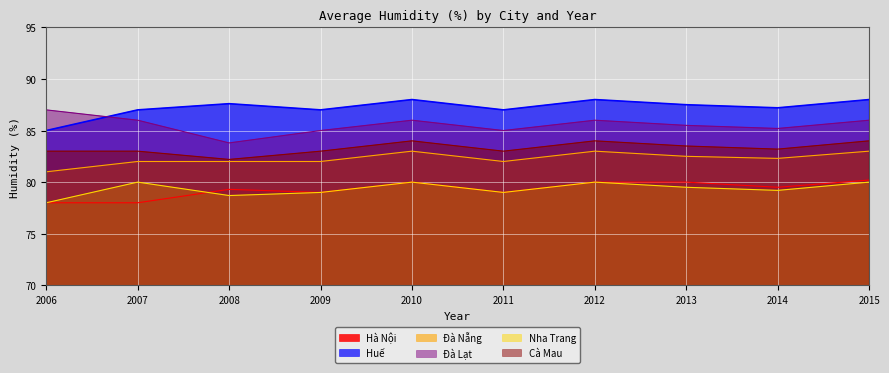

Is it true that Cà Mau equals 82.2 at 2008?

True